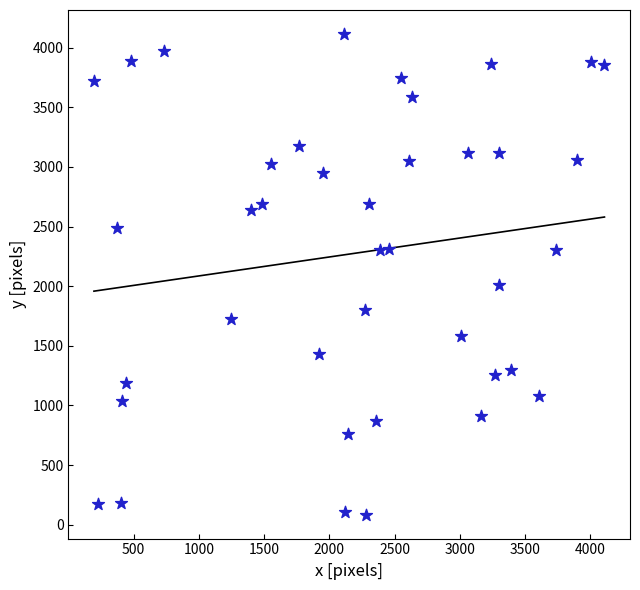

What is the range of X values (max minus min)?

3912.2